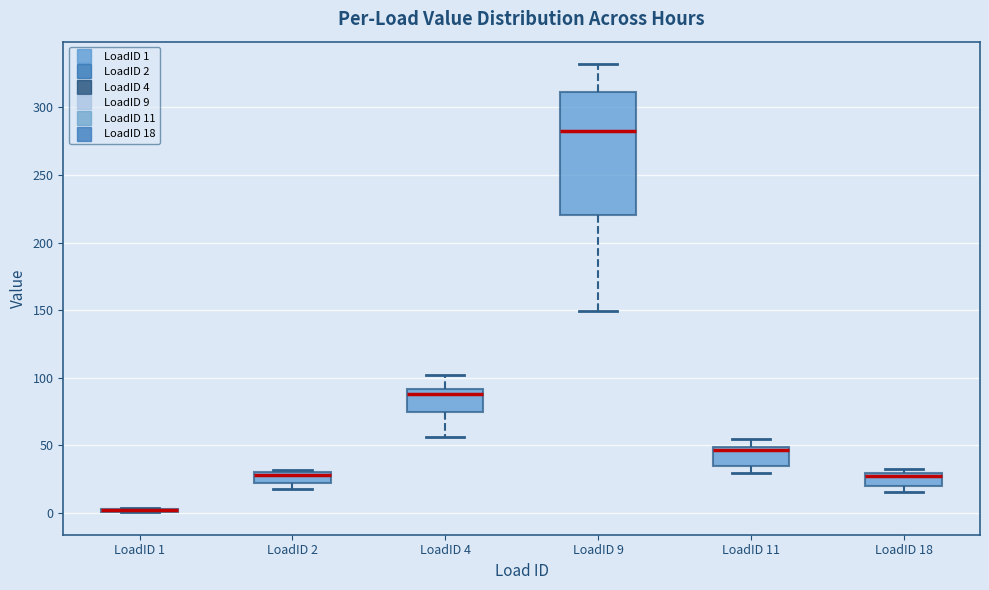

Reading left to right, read every box against the y-axis: the position of its median line, the range the box covers, and the ends of its whiskers. The values are not printed on the chart, so give them approximately, as read against the axis.

LoadID 1: box collapsed to a line at 0, whiskers 0 to 5
LoadID 2: median 30 (just below the box's upper edge), box 20 to 30, whiskers 15 to 30
LoadID 4: median 90 (just below the box's upper edge), box 75 to 90, whiskers 55 to 100
LoadID 9: median 285, box 220 to 310, whiskers 150 to 330
LoadID 11: median 45, box 35 to 50, whiskers 30 to 55
LoadID 18: median 25, box 20 to 30, whiskers 15 to 35